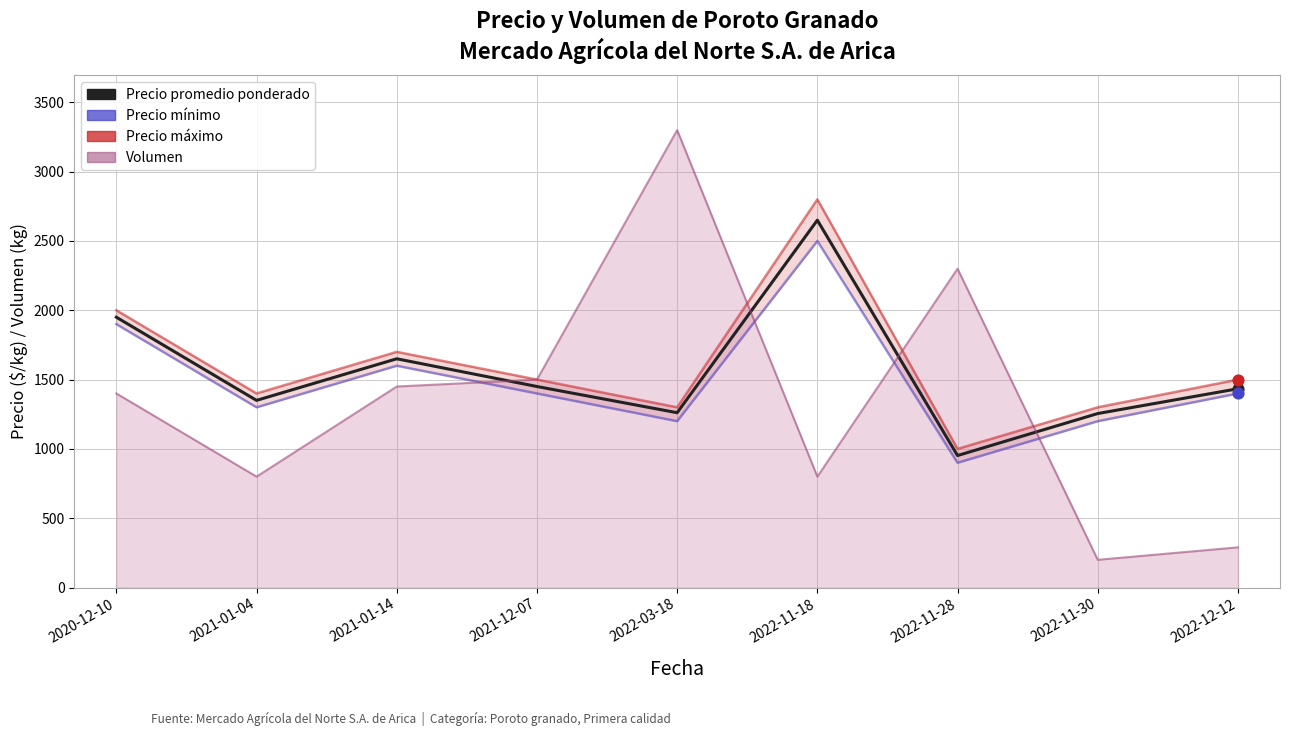

At how many categories does at least one series exceed 2940?

1